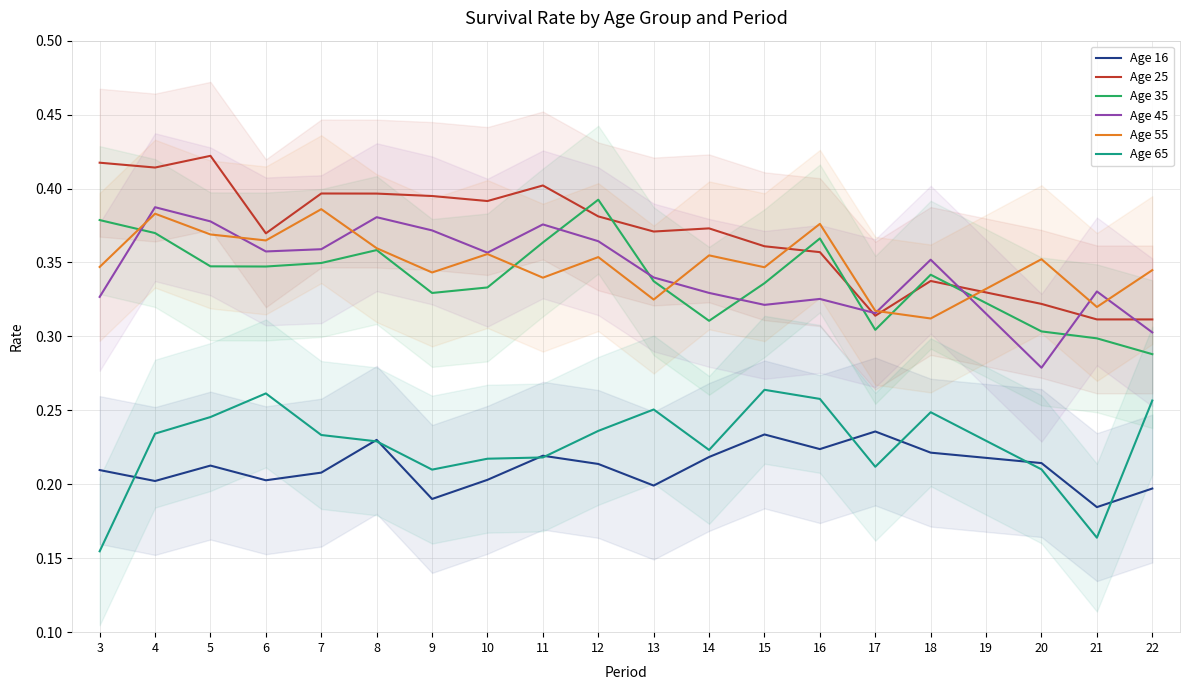

Rank the series by their maximum value, from lowest to highest.

Age 16, Age 65, Age 55, Age 45, Age 35, Age 25